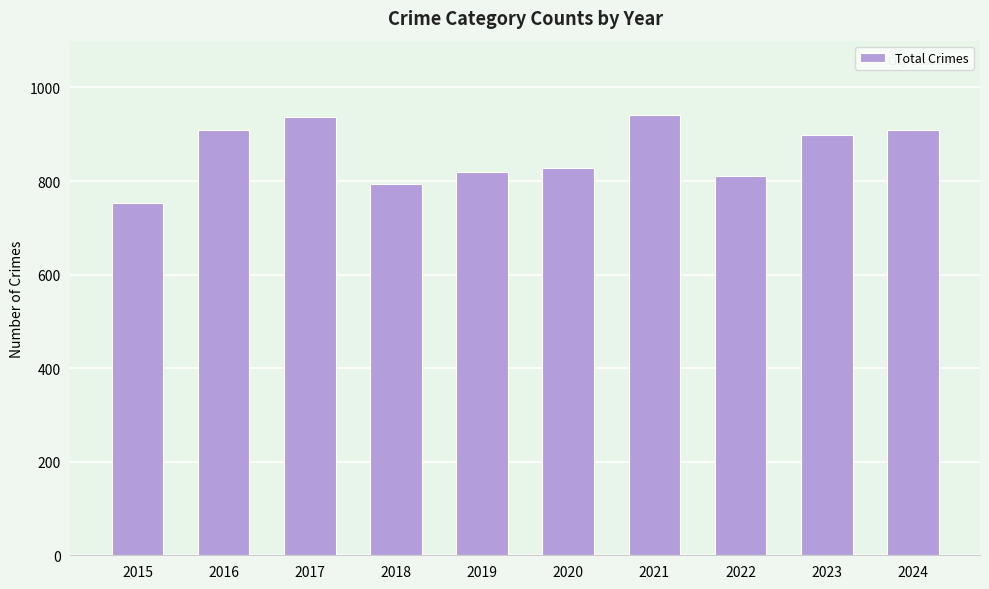

What is the sum of the values at 2023 and 2016?

1806